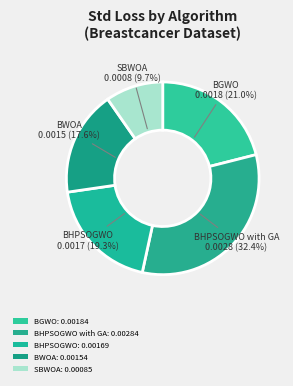

Rank the categories by value from highest to lowest.

BHPSOGWO with GA, BGWO, BHPSOGWO, BWOA, SBWOA